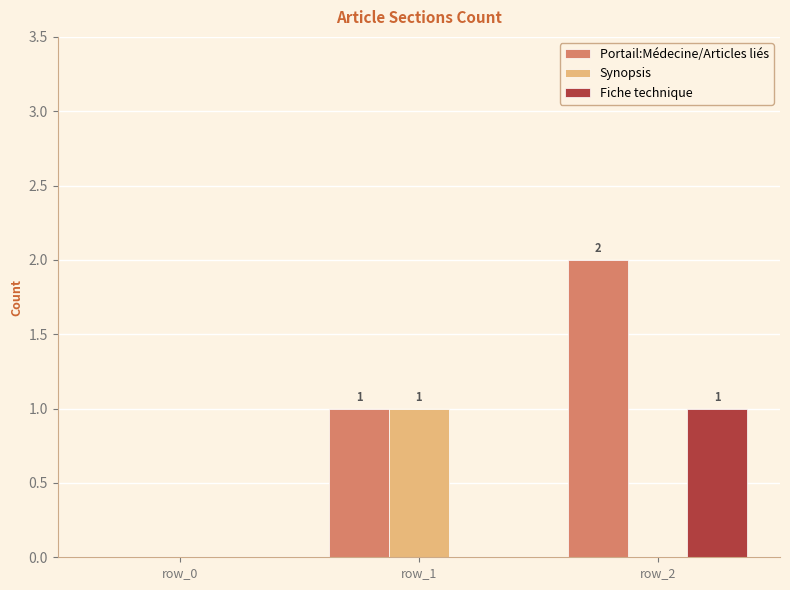

Does the chart contain stacked bars?

No